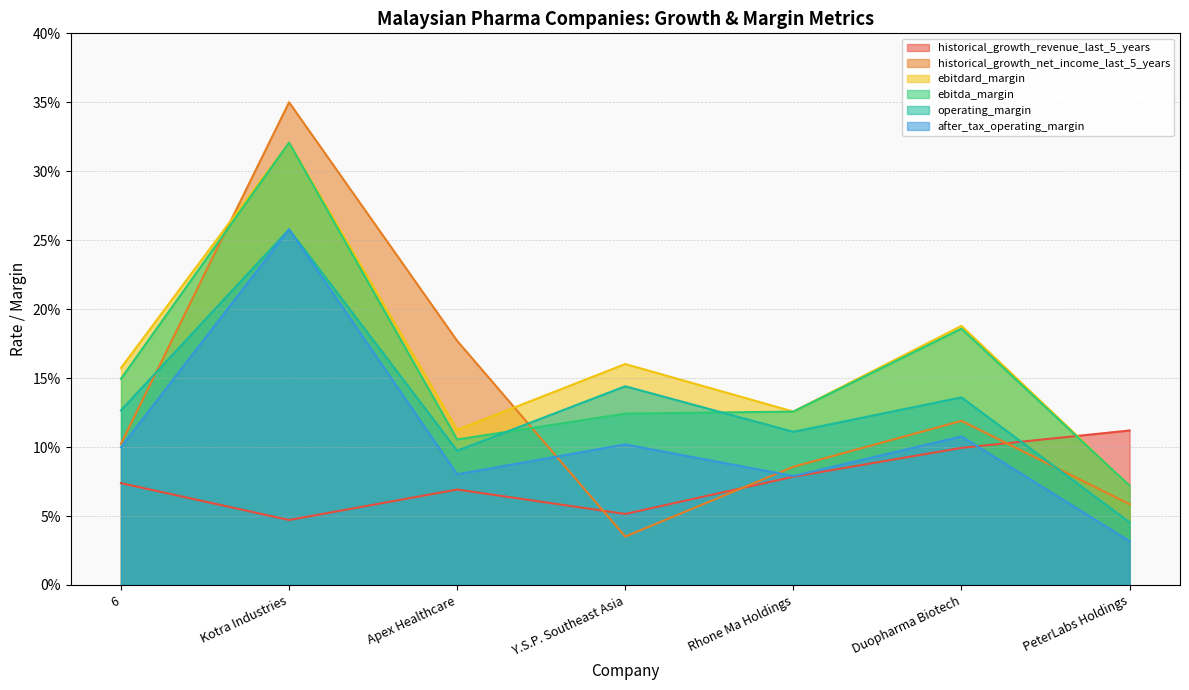

The value of ebitda_margin at Duopharma Biotech is 0.2. True or false?

True